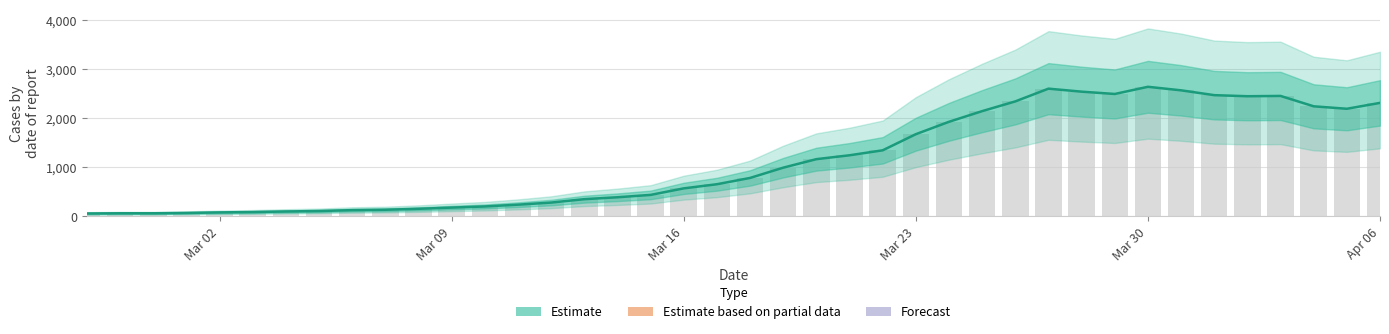

What is the average value?

1124